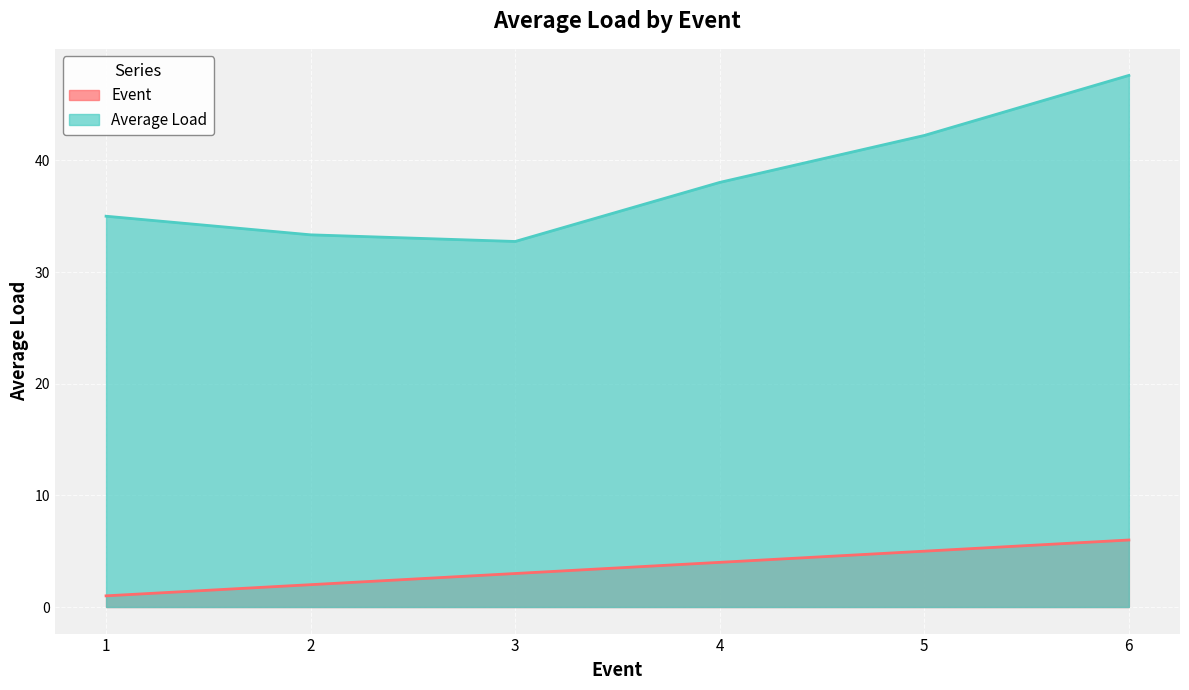

What value does the Event series have at 4?

4.0